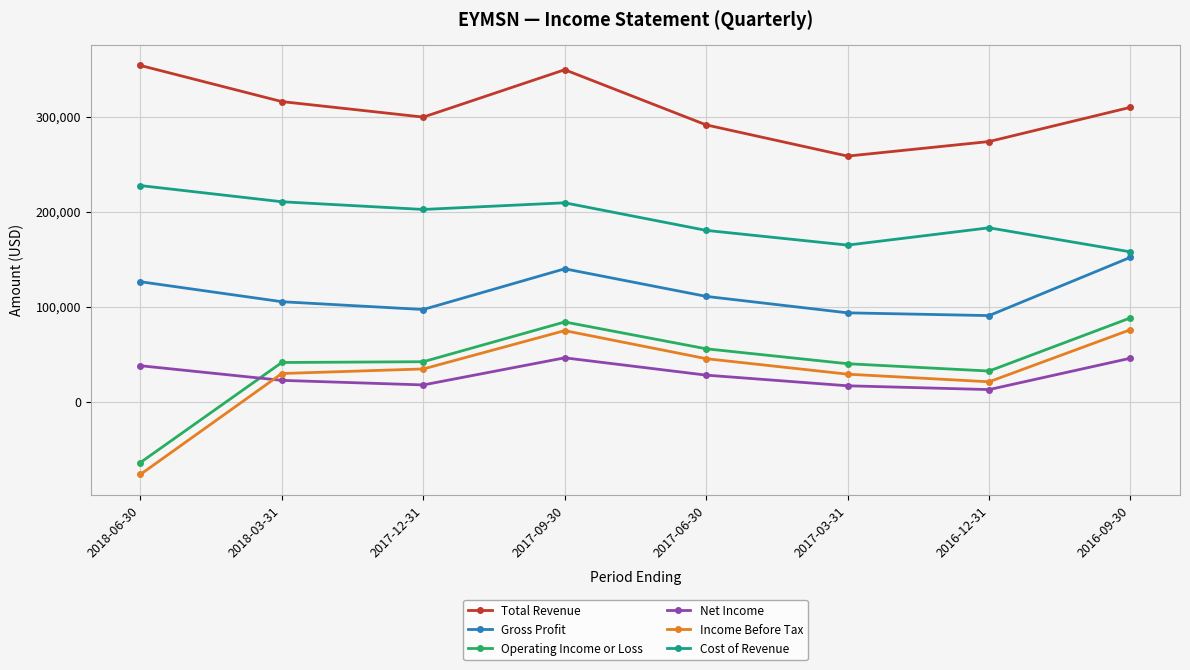

At which category does Gross Profit reach its first local valley?

2017-12-31